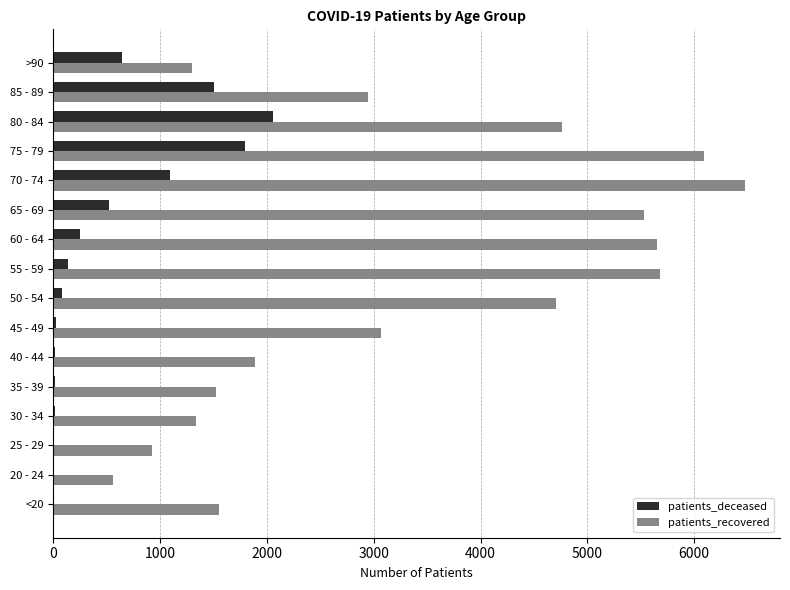

At which category is the sum across all series the highest?

75 - 79